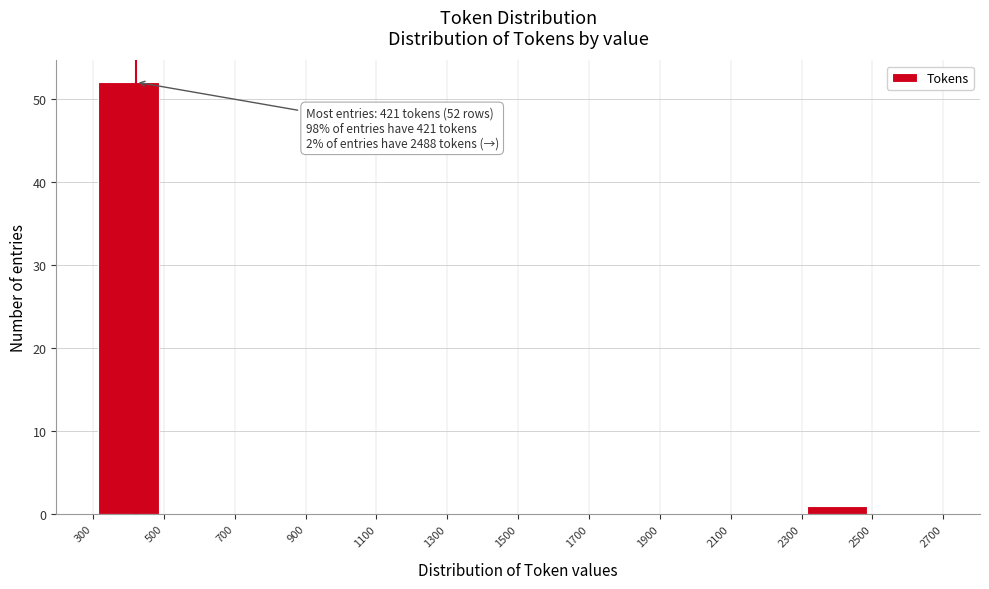

Which range on the x-axis has the tallest bar?

300 to 500